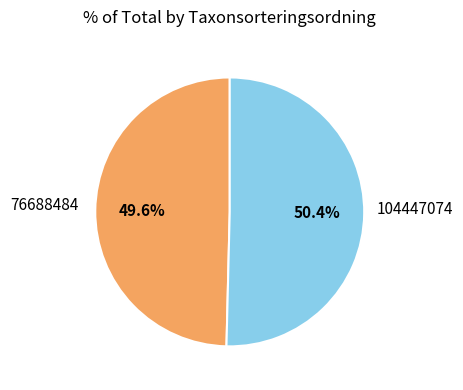

Is 76688484 the majority of the pie?

No